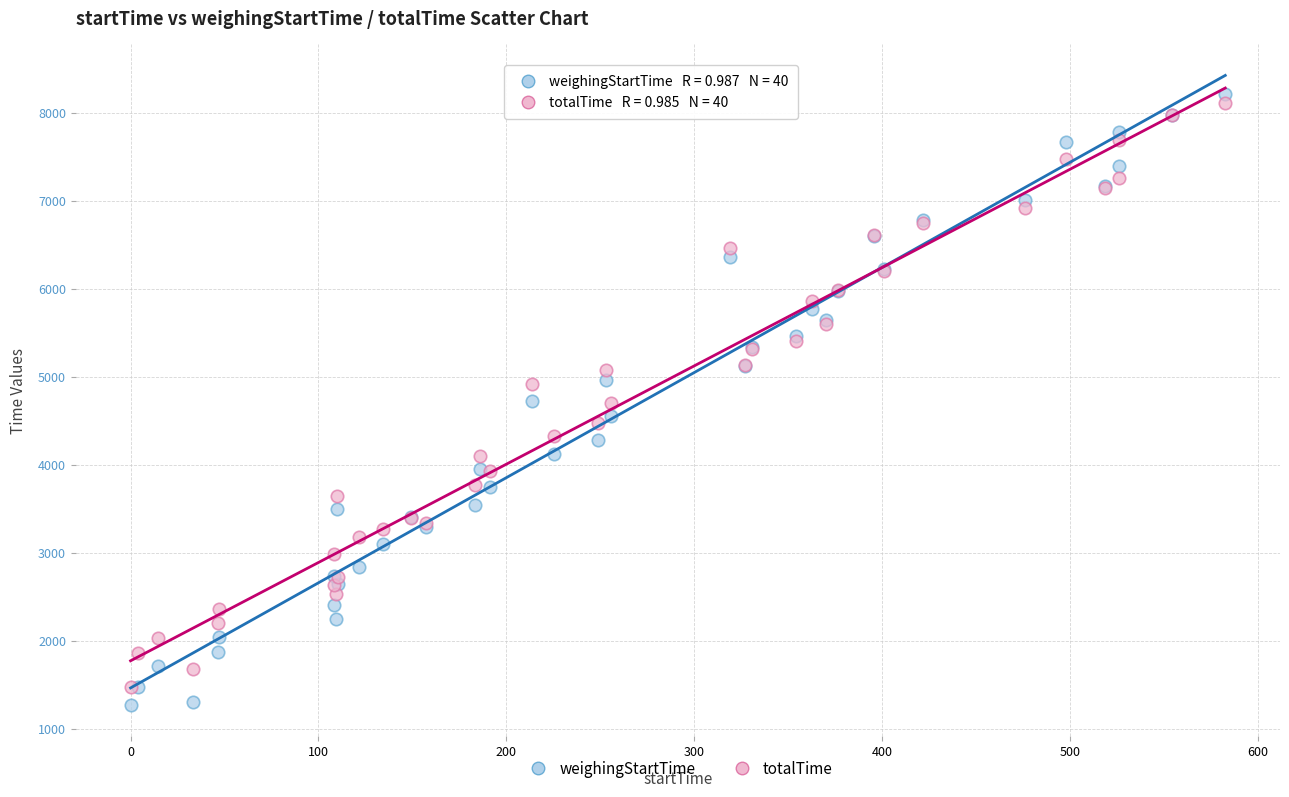

Which series contains the lowest Y value?

weighingStartTime